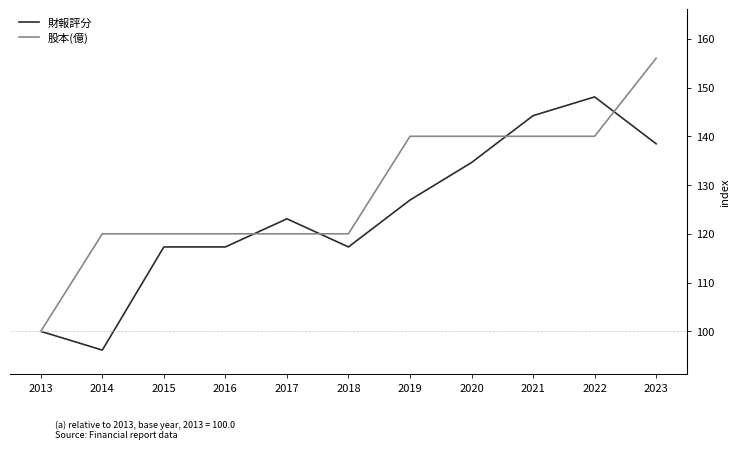

At how many categories does at least one series exceed 154?

1